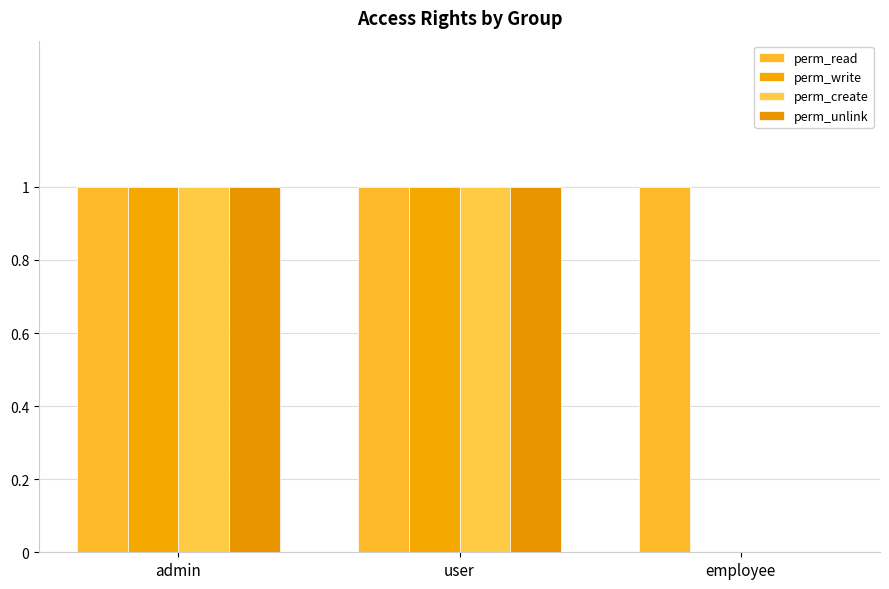

How many positive values does the perm_unlink series have?

2